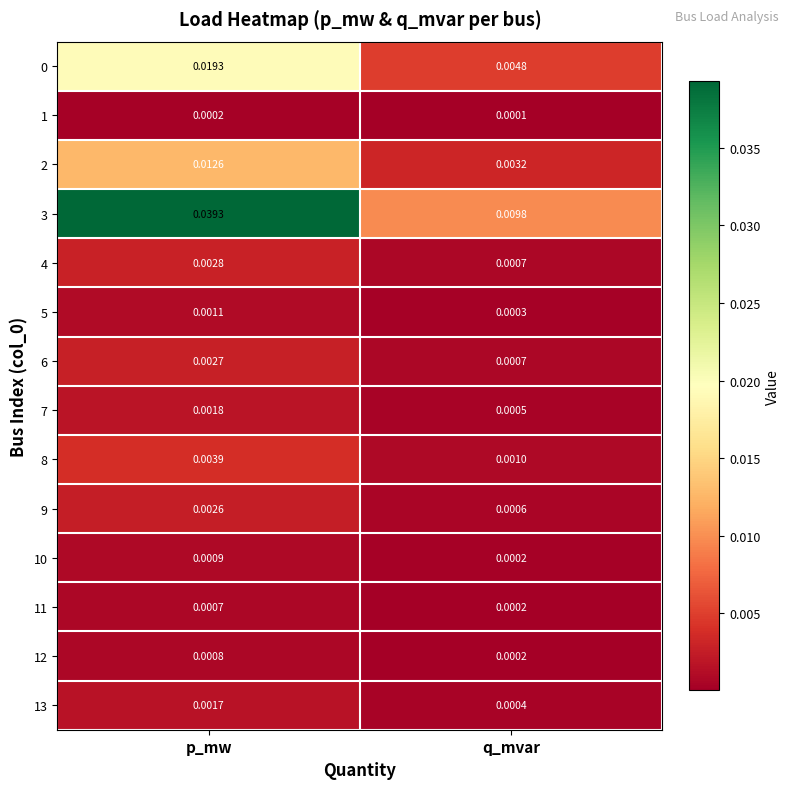

Which label corresponds to the largest value in the chart?

p_mw